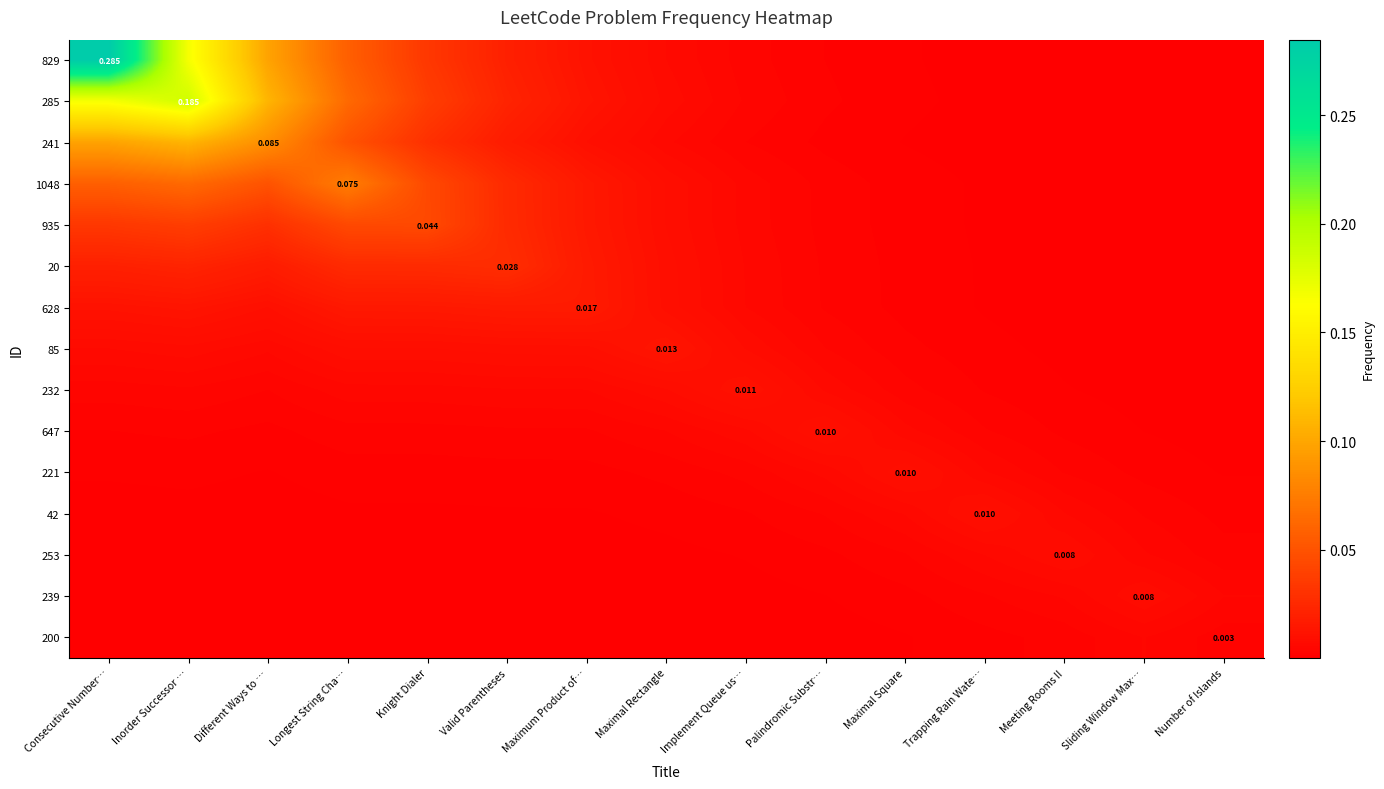

At which category is the sum across all series the highest?

Consecutive Number…